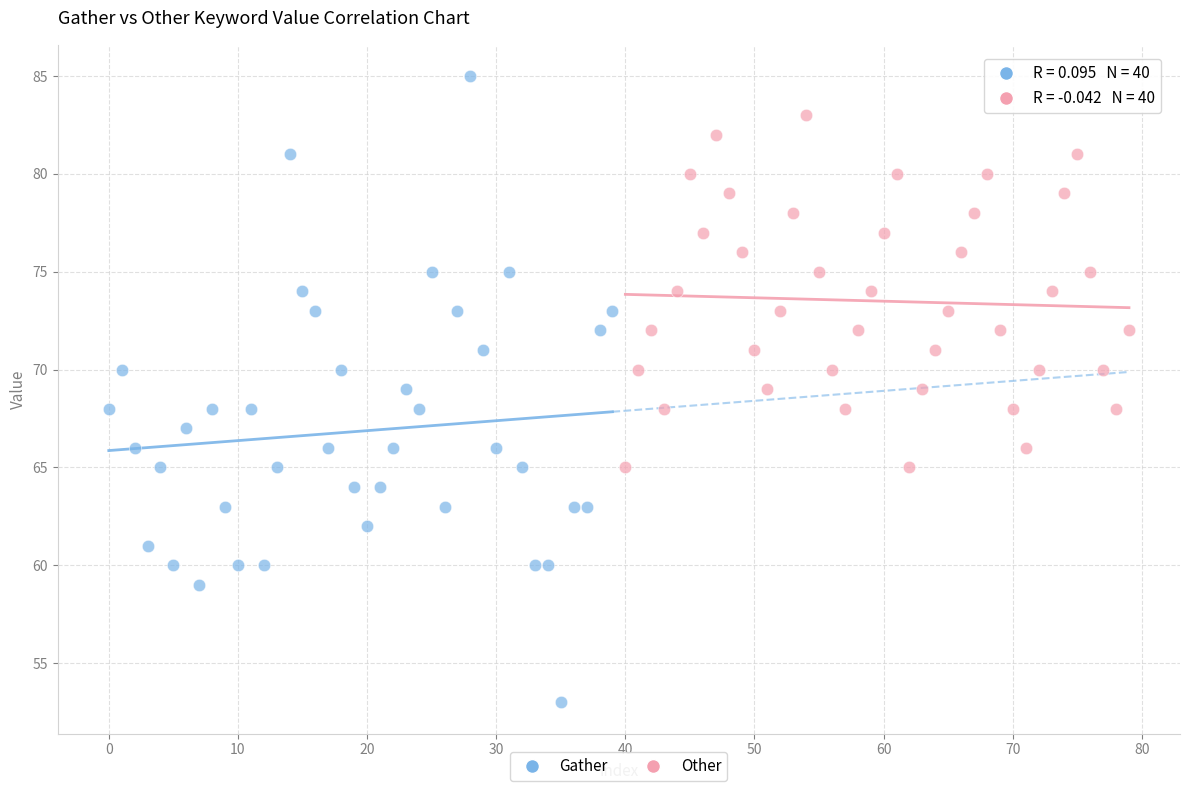

Which series contains the lowest Y value?

Gather